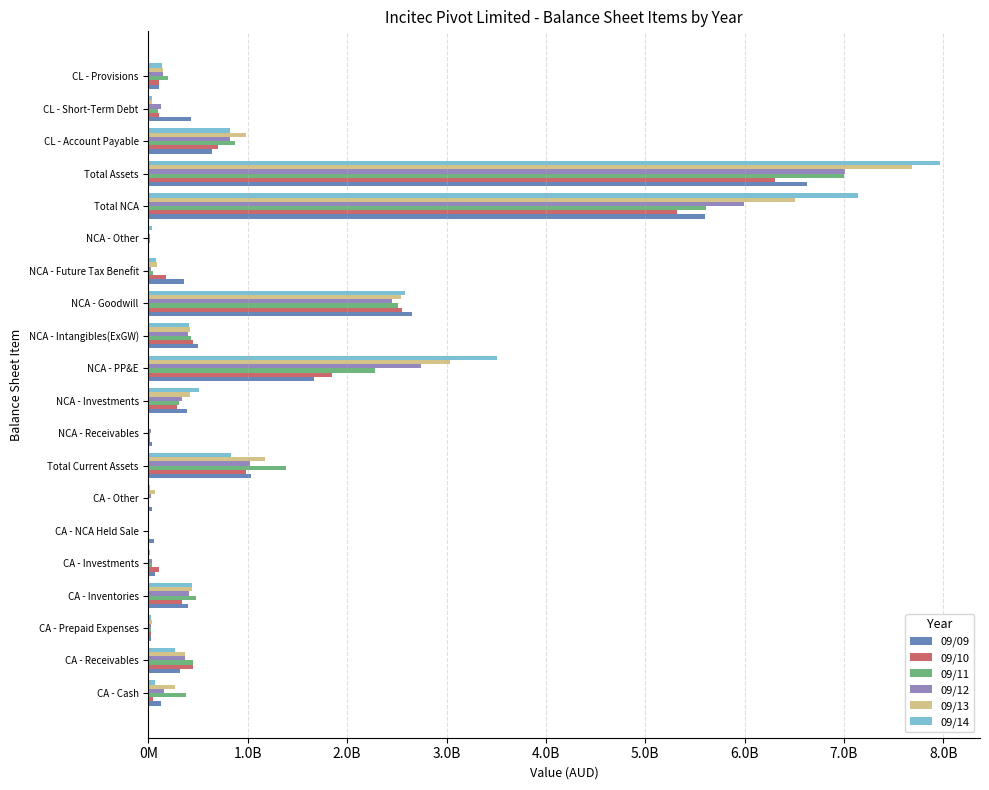

At which category is the sum across all series the highest?

Total Assets